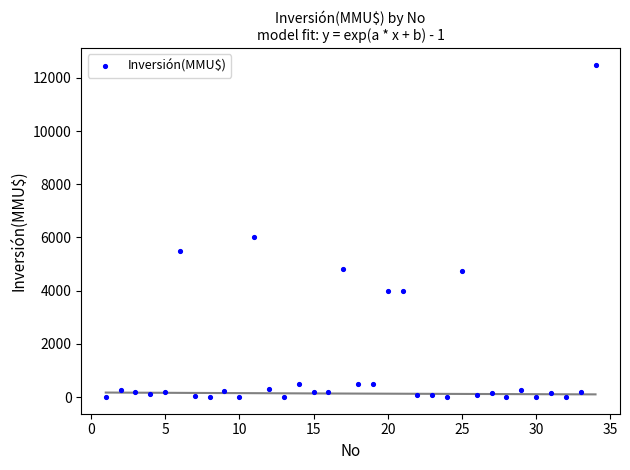

What Y value in the scatter plot is closest to 6250?

6000